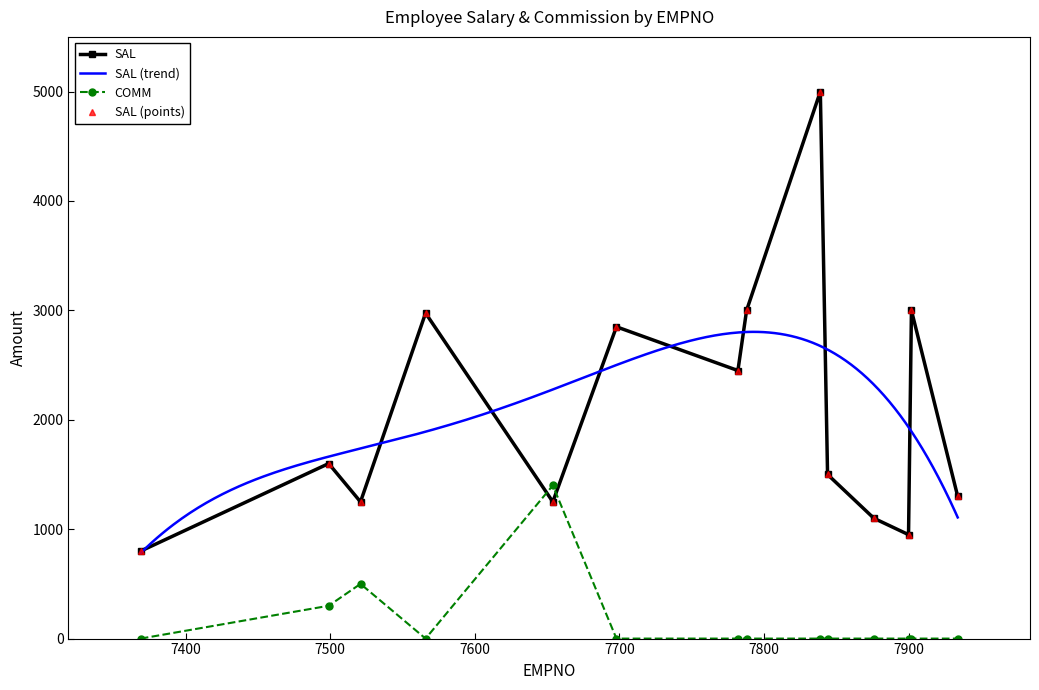

Reading left to right, what are all the values shown in this chart?

SAL: 800	1600	1250	2975	1250	2850	2450	3000	5000	1500	1100	950	3000	1300
COMM: 0	300	500	0	1400	0	0	0	0	0	0	0	0	0